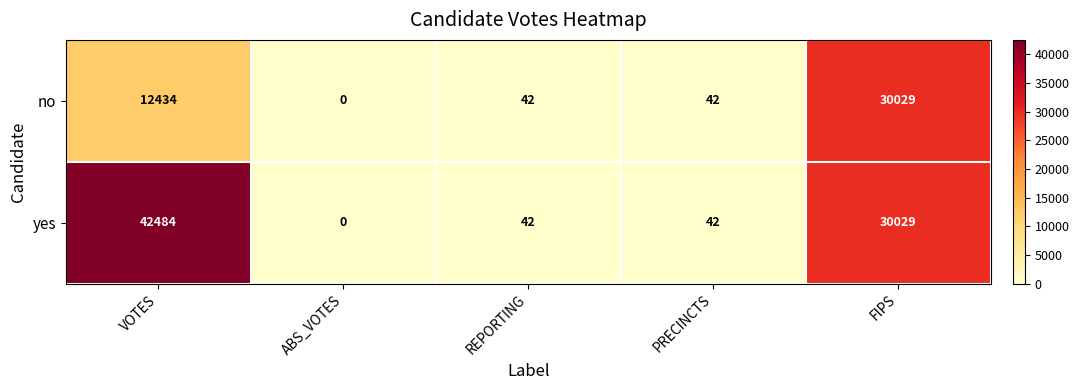

Reading left to right, transcribe all the data shown in this chart.

no: 12434	0	42	42	30029
yes: 42484	0	42	42	30029